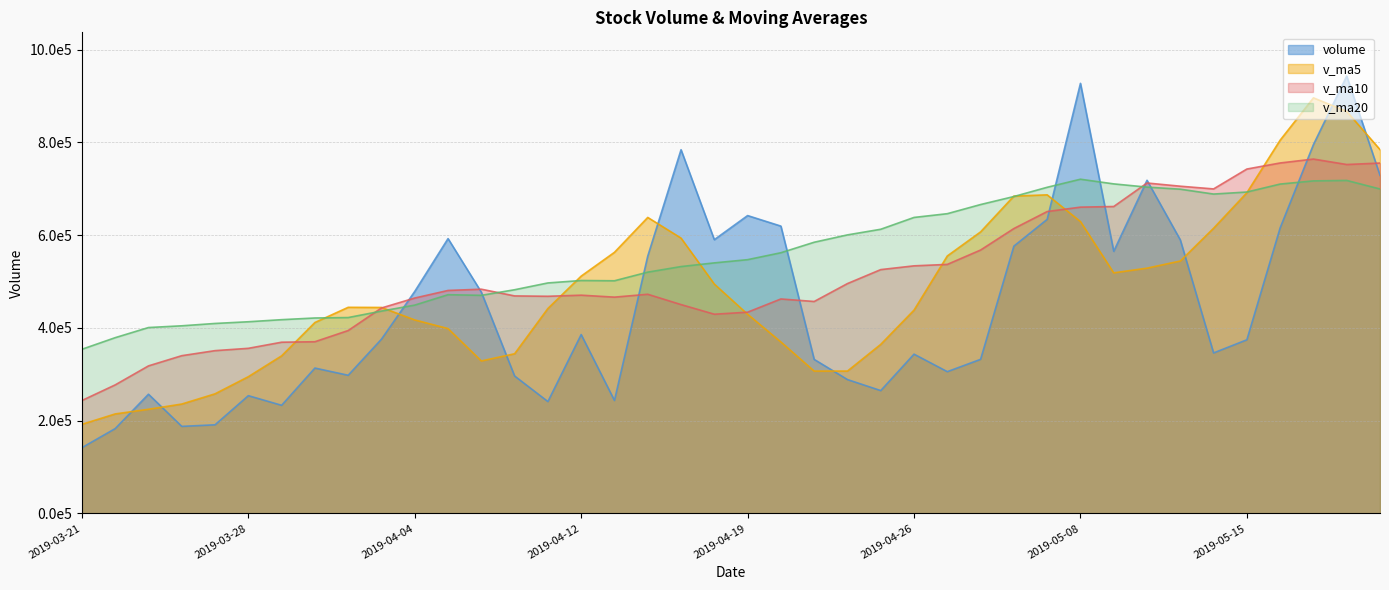

Between 2019-03-28 and 2019-05-06, which is larger?

2019-05-06